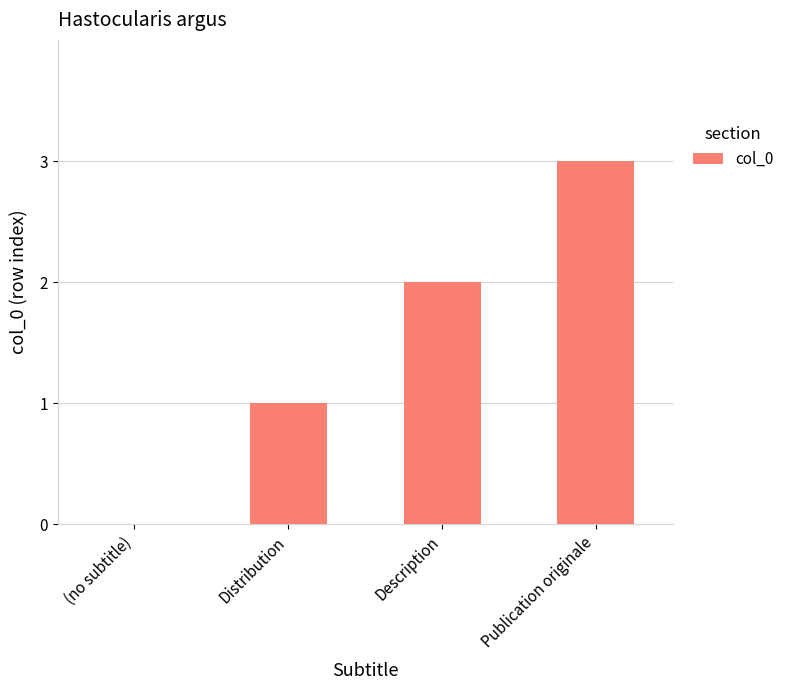

What is the greatest value displayed?

3